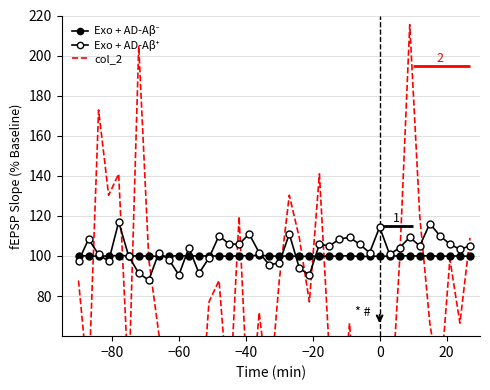

Reading left to right, list all the values displayed in this chart.

Exo + AD-Aβ⁻: 100.1	100.1	99.8	100.1	100.2	100.1	100.0	100.0	99.8	99.9	100.2	100.0	100.1	100.0	100.0	99.9	100.1	100.1	100.3	100.0	99.9	100.1	99.8	99.9	100.0	99.9	100.0	100.1	99.8	99.8	100.0	99.8	100.1	100.1	100.0	100.2	99.8	100.0	100.0	99.9
Exo + AD-Aβ⁺: 97.4	108.5	100.8	97.4	117.0	99.9	91.4	88.0	101.6	98.2	90.5	104.2	91.4	99.1	110.2	105.9	105.9	111.0	101.6	95.6	96.5	111.0	93.9	90.5	105.9	105.0	108.5	109.3	105.9	101.6	114.4	100.8	104.2	109.3	105.0	116.1	110.2	105.9	103.3	105.0
col_2: 87.8	34.6	172.9	130.3	141.0	34.6	204.8	98.4	61.2	34.6	39.9	29.3	8.0	77.1	87.8	23.9	119.7	13.3	71.8	29.3	87.8	130.3	109.0	77.1	141.0	50.5	8.0	66.5	2.7	45.2	13.3	13.3	98.4	215.4	119.7	66.5	34.6	98.4	66.5	109.0